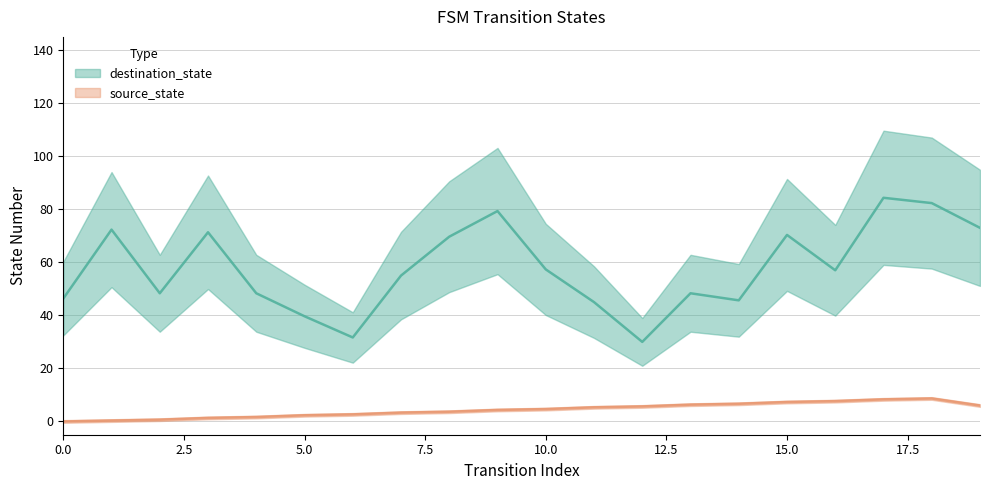

True or false: source_state and destination_state cross at least once.

False